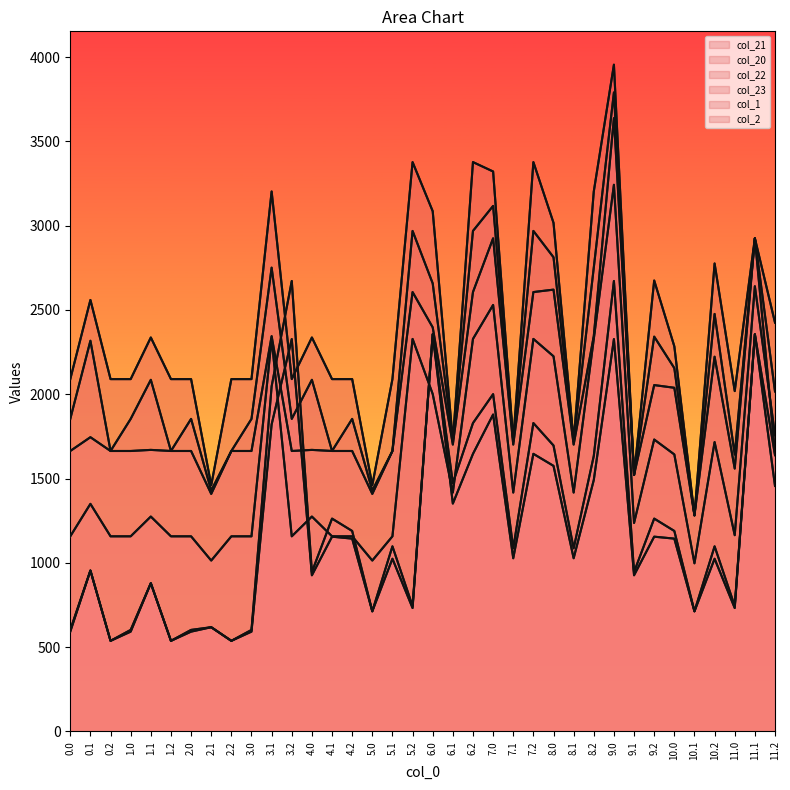

What value does the col_23 series have at 1.2?

1157.5